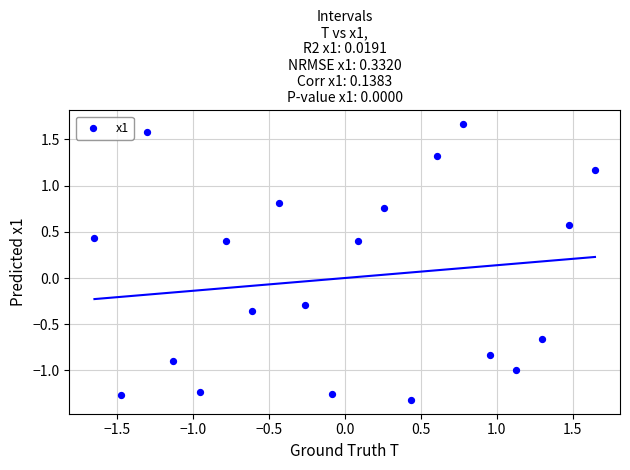

What is the range of X values (max minus min)?

3.3